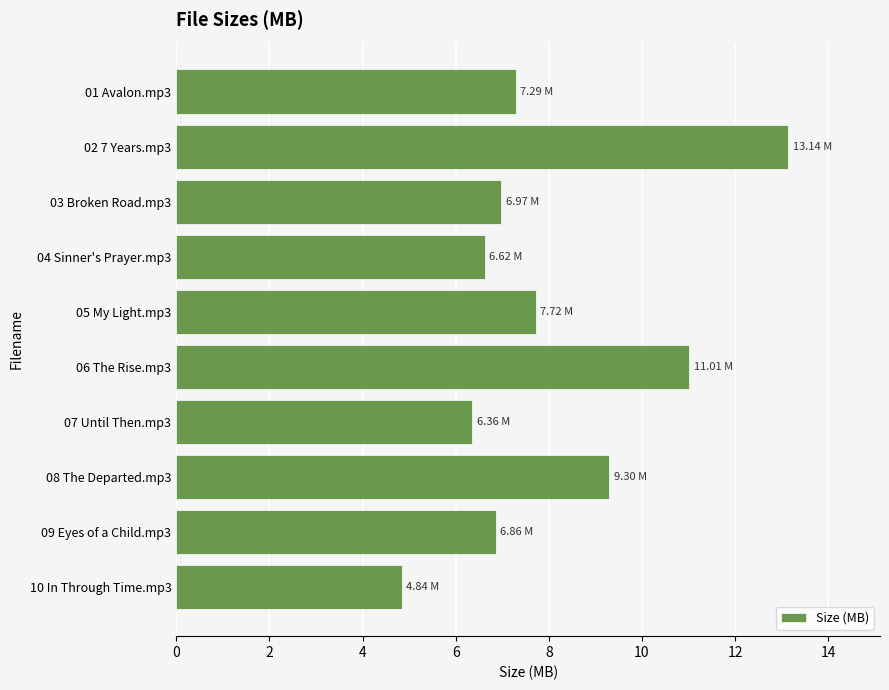

What is the sum of all values?

80.1